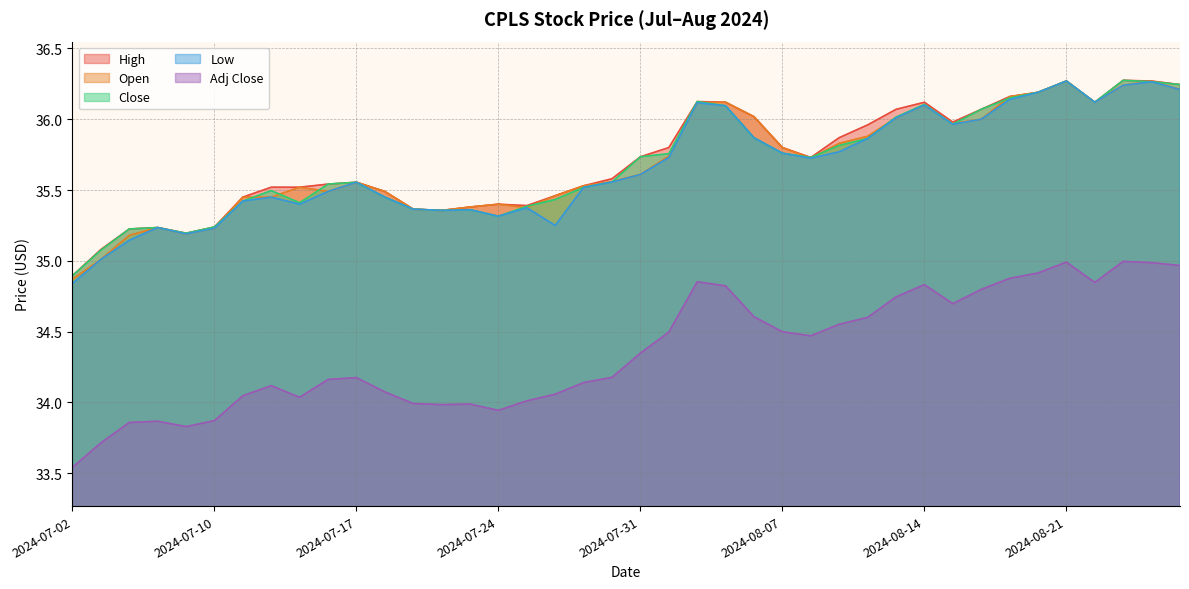

The value of Low at 2024-07-24 is 12.9. True or false?

False